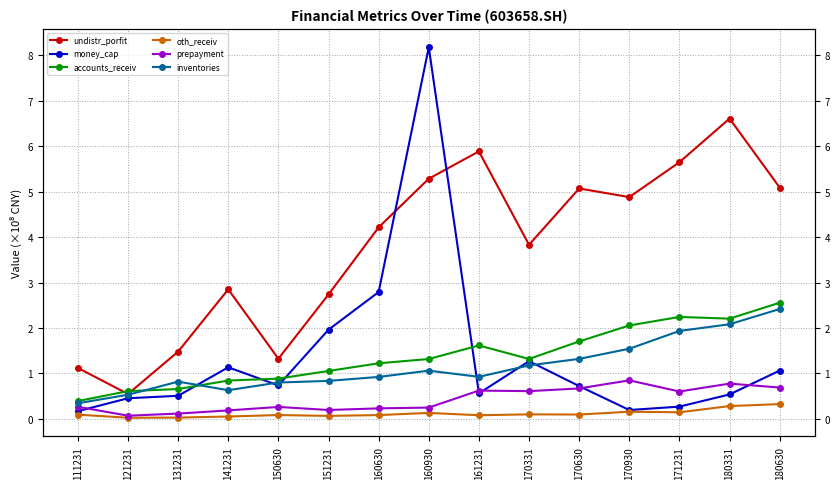

What is the spread (max minus min) of values at 111231?

1.0